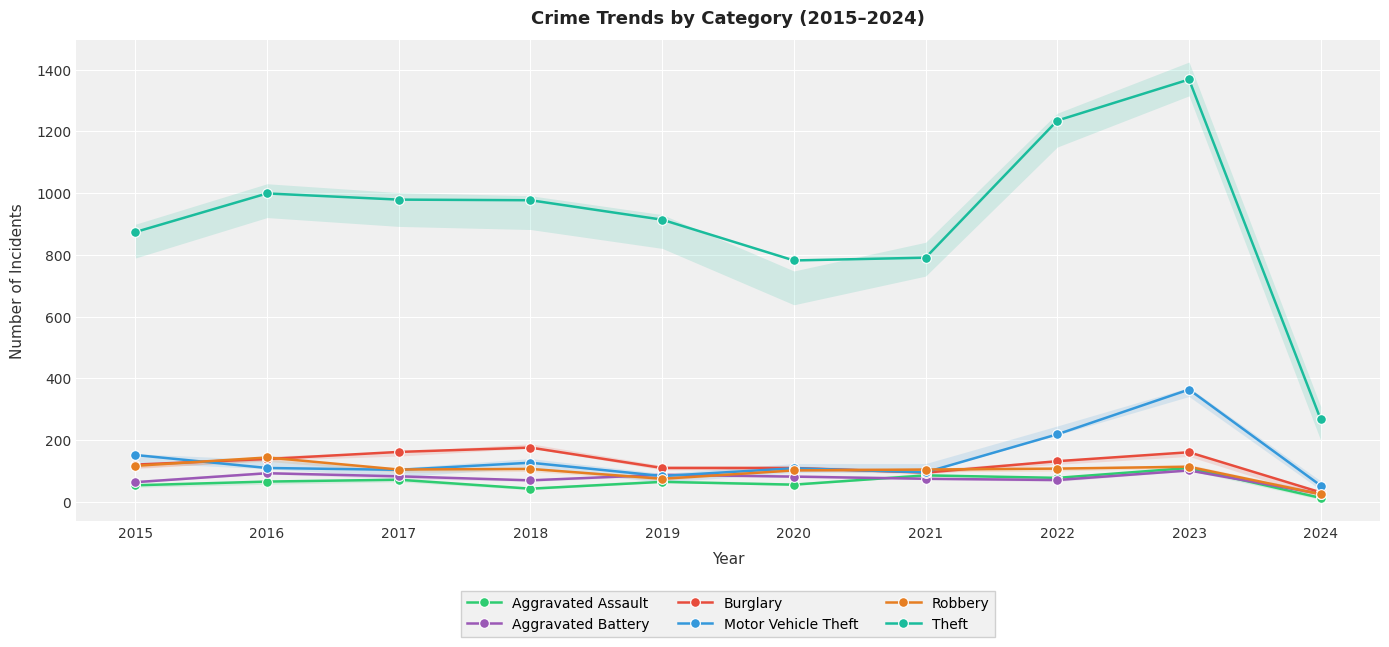

True or false: Aggravated Battery has a value of 42 at 2024.

False